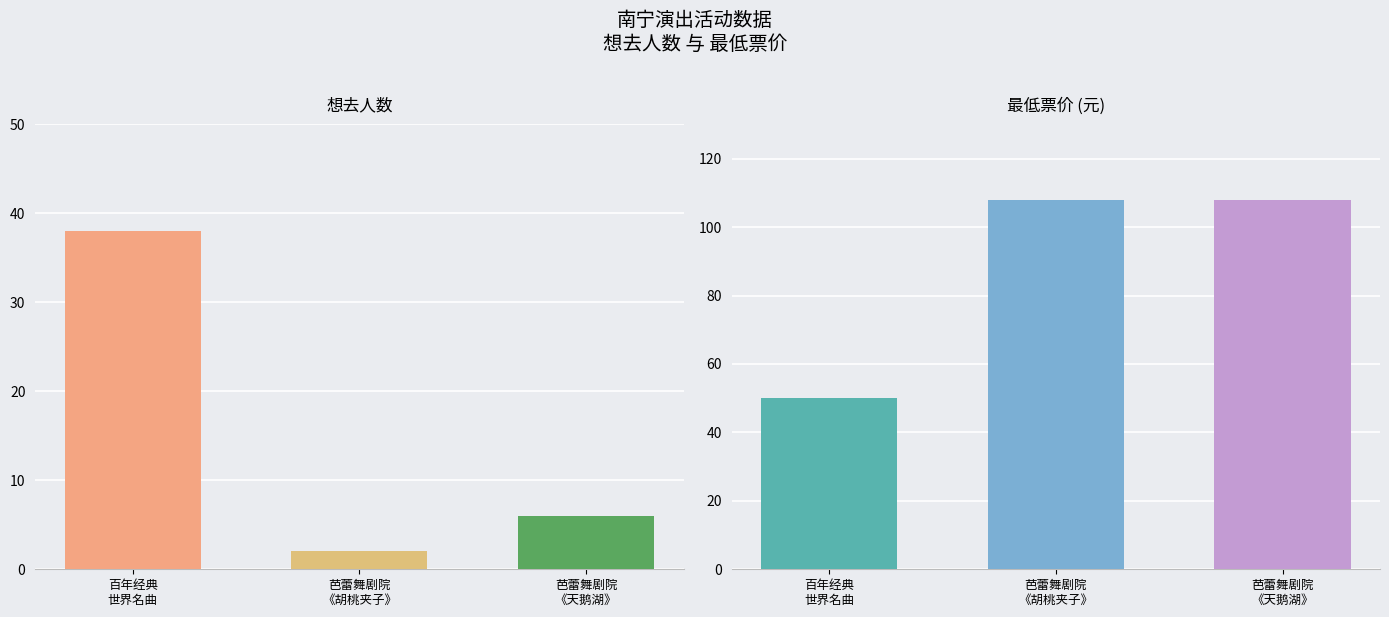

At which category is the sum across all series the highest?

芭蕾舞剧院
《天鹅湖》